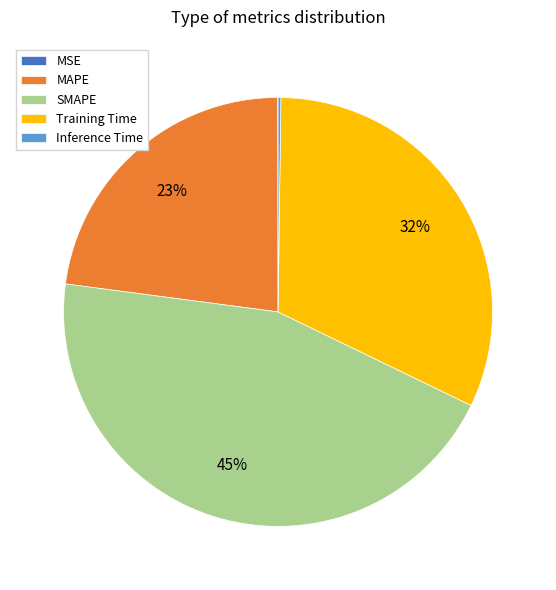

To the nearest percent, what portion does MAPE represent?

23%